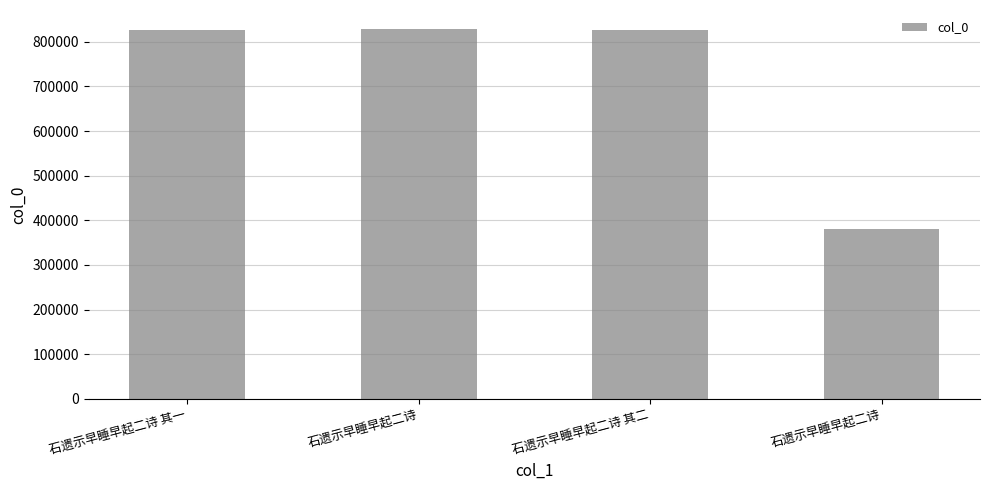

What is the sum of all values?

2862168